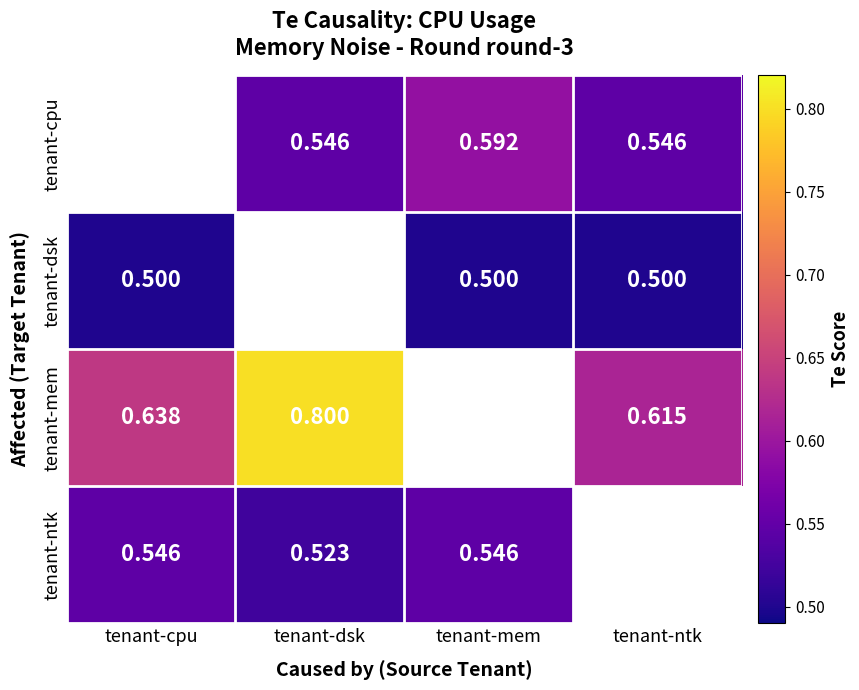

Is the value of tenant-ntk at tenant-cpu greater than the value of tenant-cpu at tenant-mem?

No